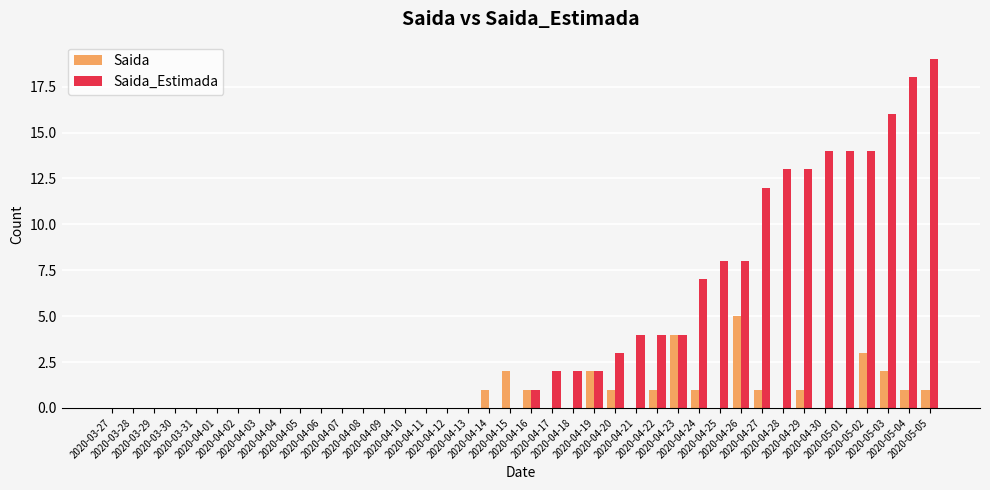

What are all the series names shown in the legend?

Saida, Saida_Estimada